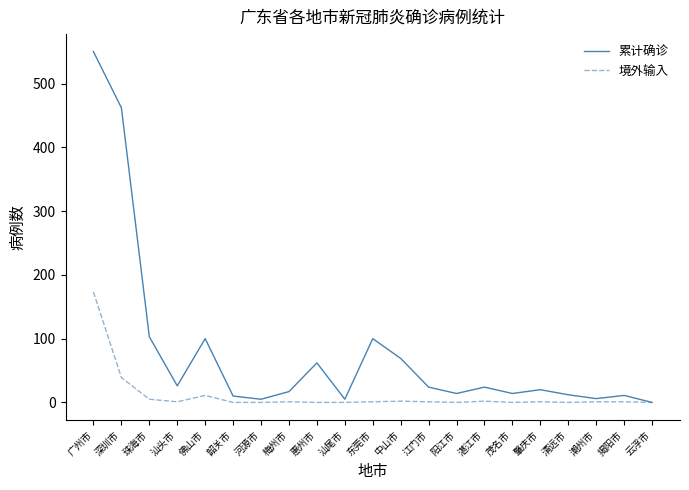

Which series has the largest total across all categories?

累计确诊